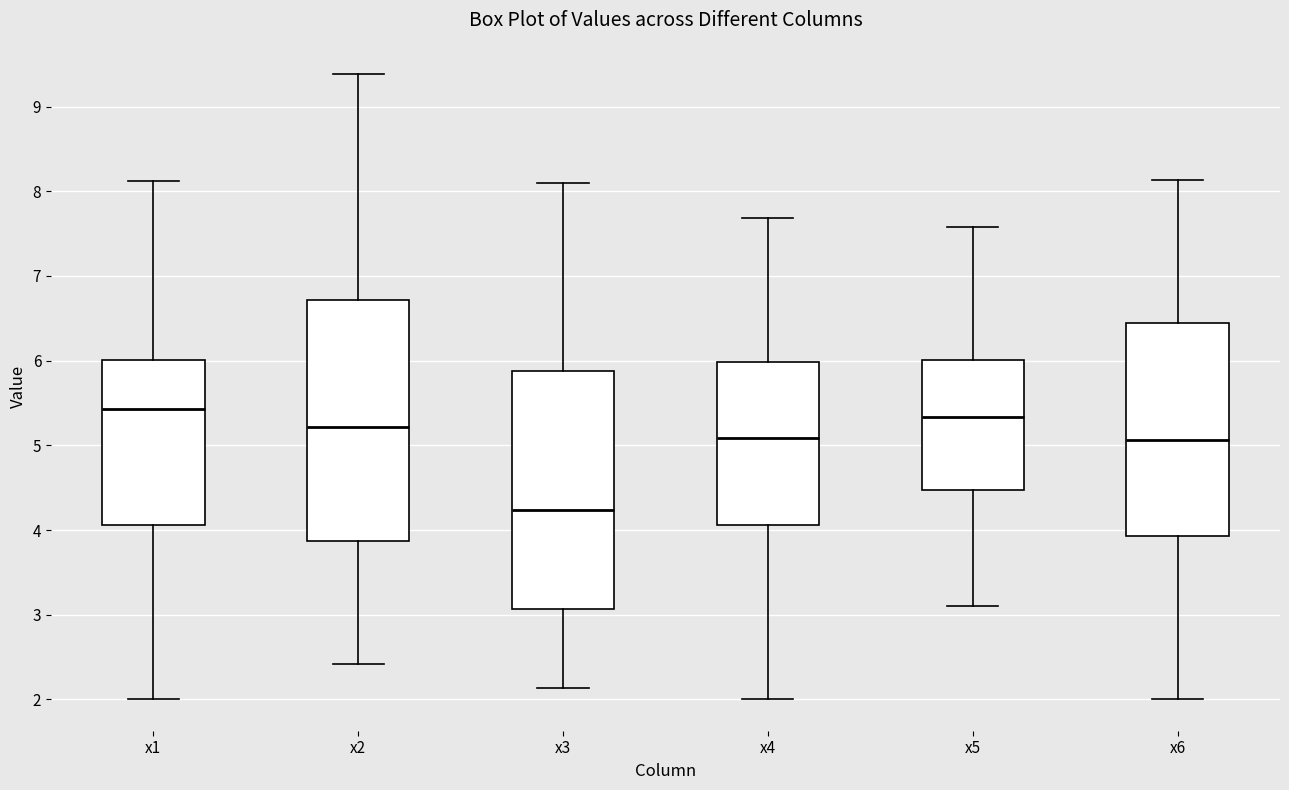

Where is the lower edge of the box for x1 on the y-axis? The values are not printed on the chart, so give them approximately, as read against the axis.

4.1